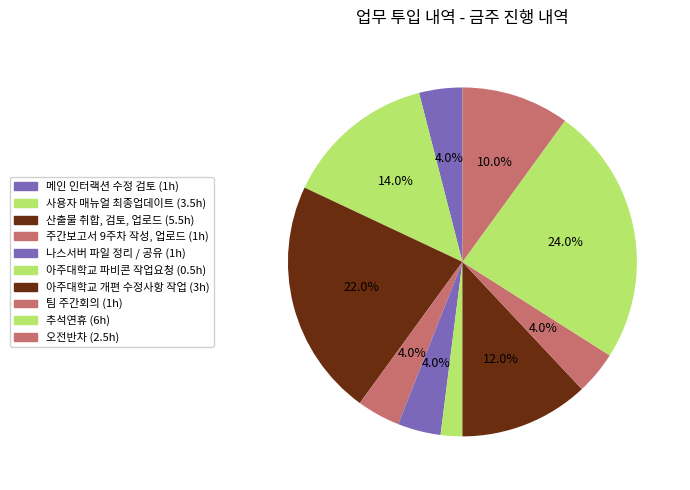

To the nearest percent, what is the difference between the largest and smallest slice percentages?

22%